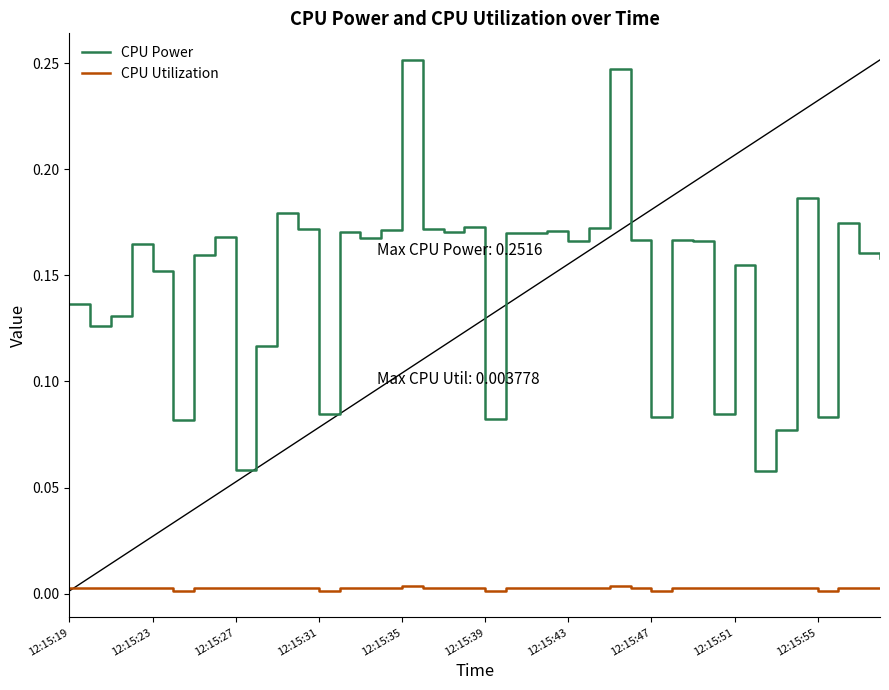

True or false: CPU Utilization and CPU Power cross at least once.

False